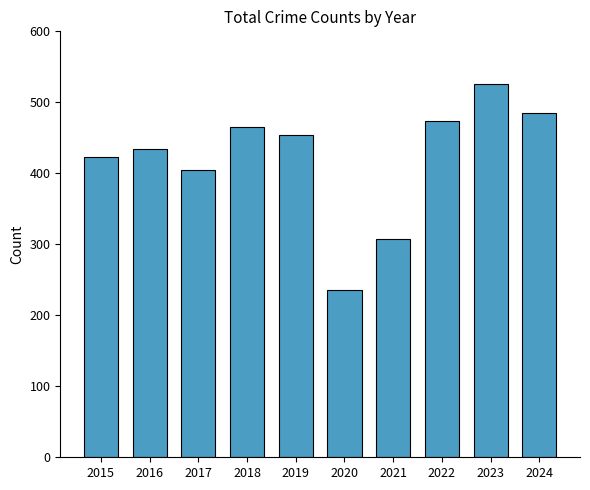

What is the sum of the values at 2019 and 2018?

919